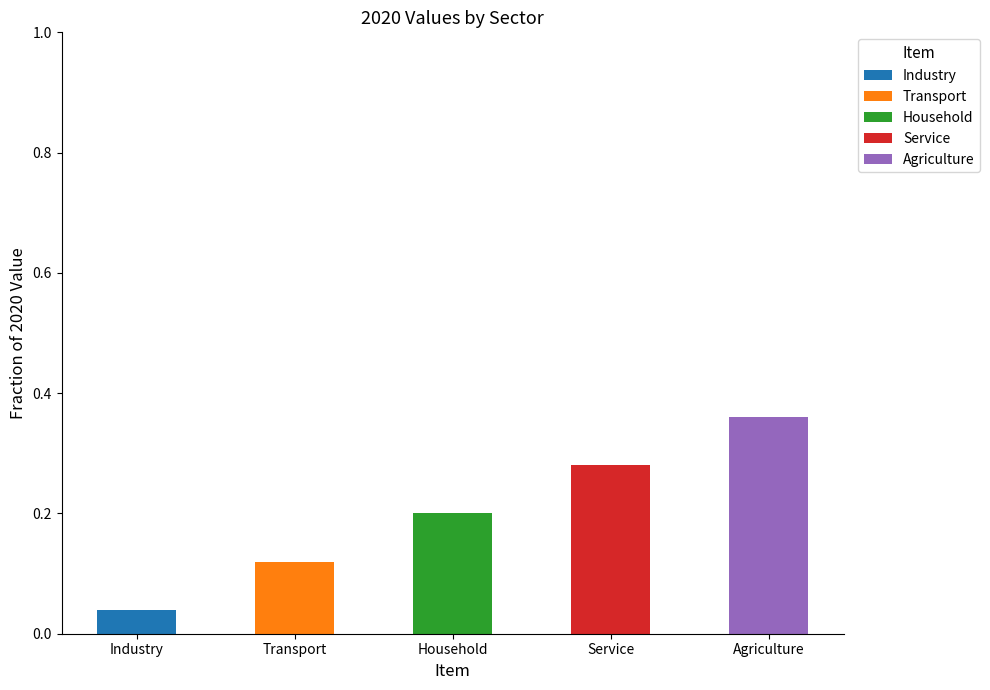

Which category has the highest value in the Industry series?

Industry